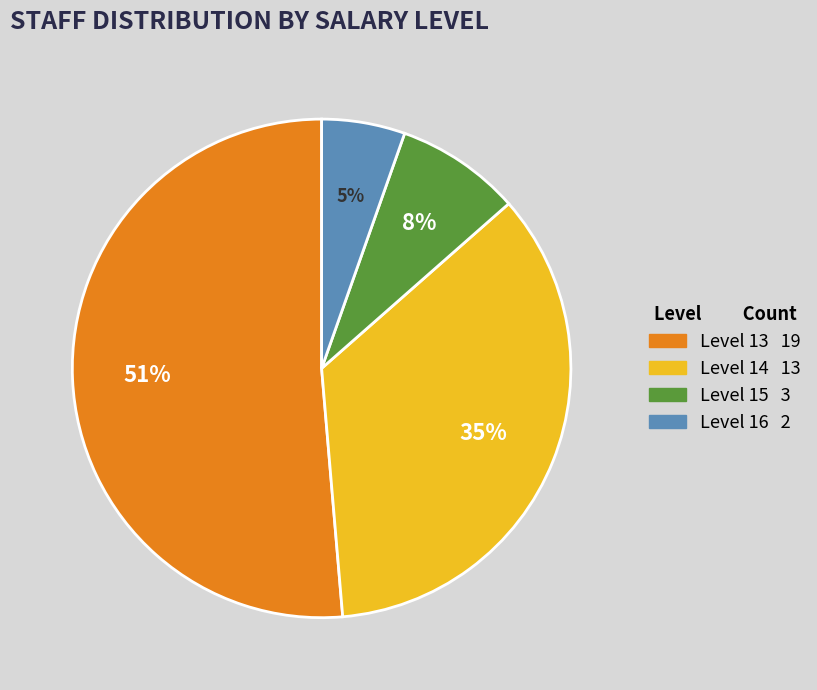

What is the largest slice in the pie chart?

Level 13